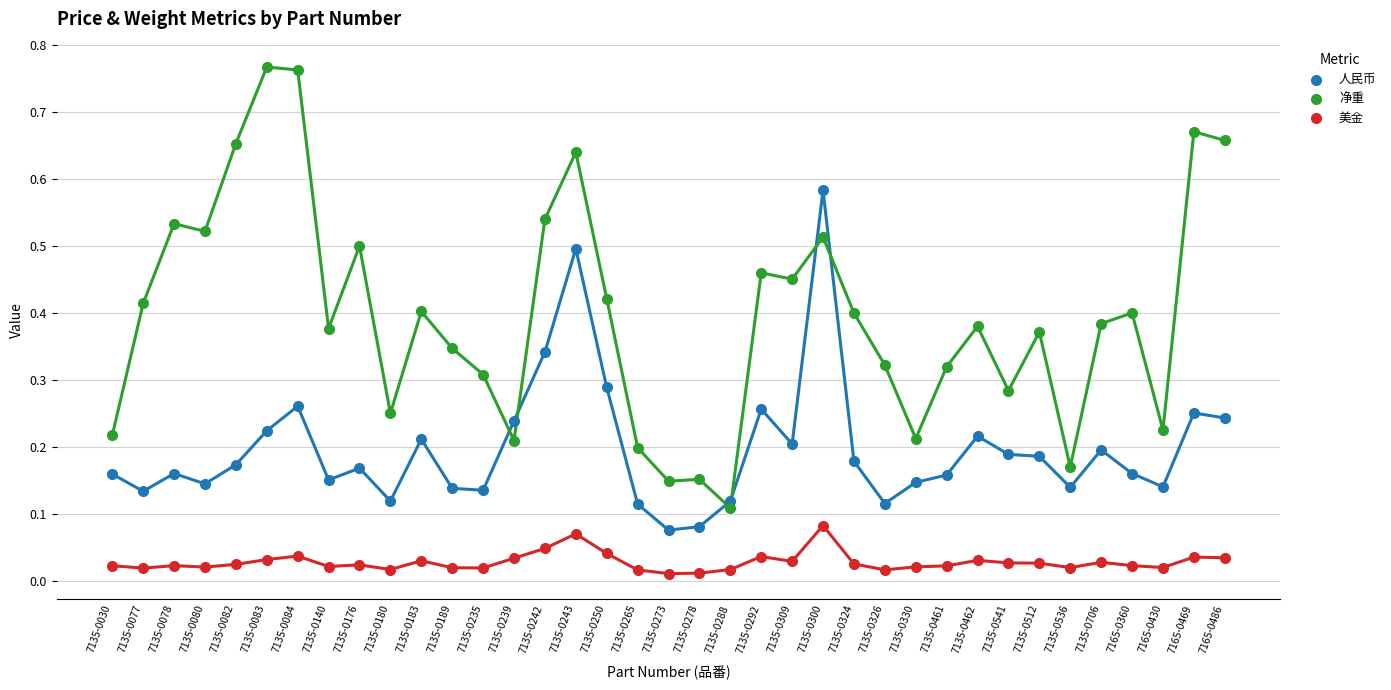

Which series reaches the maximum Y coordinate?

净重